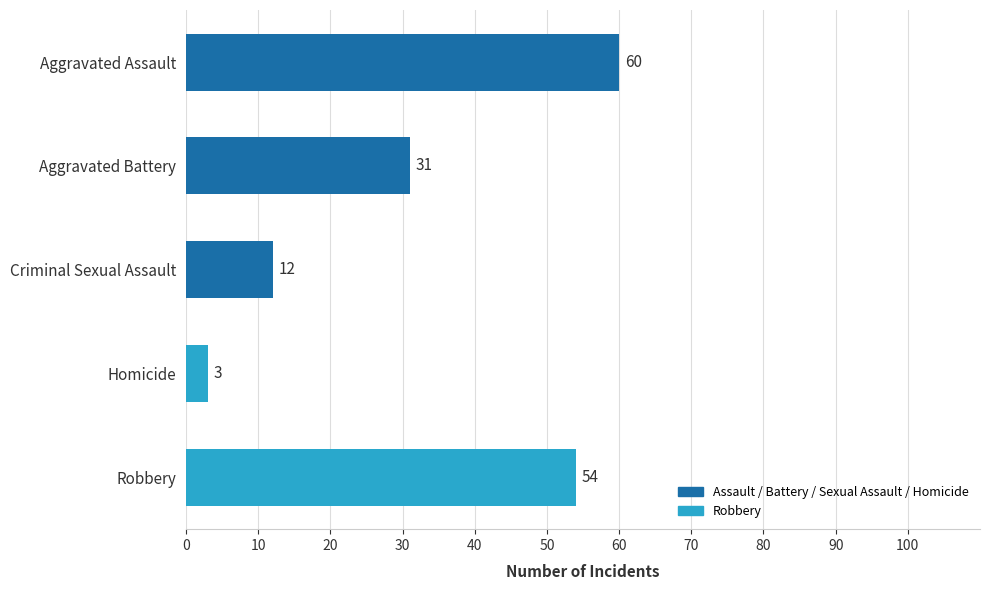

What is the difference between the maximum and minimum values?

57